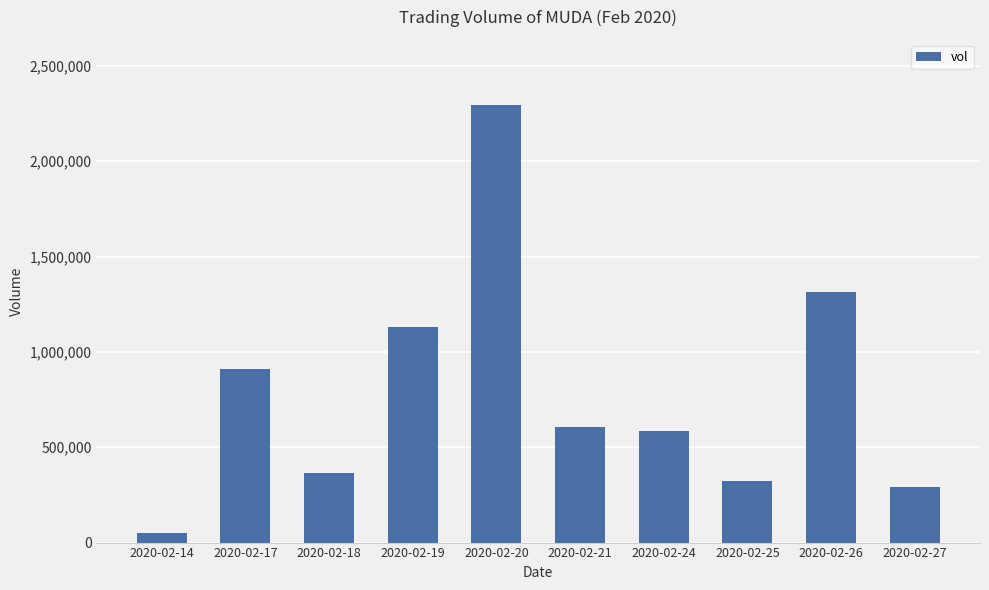

How many data points does each series have?

10